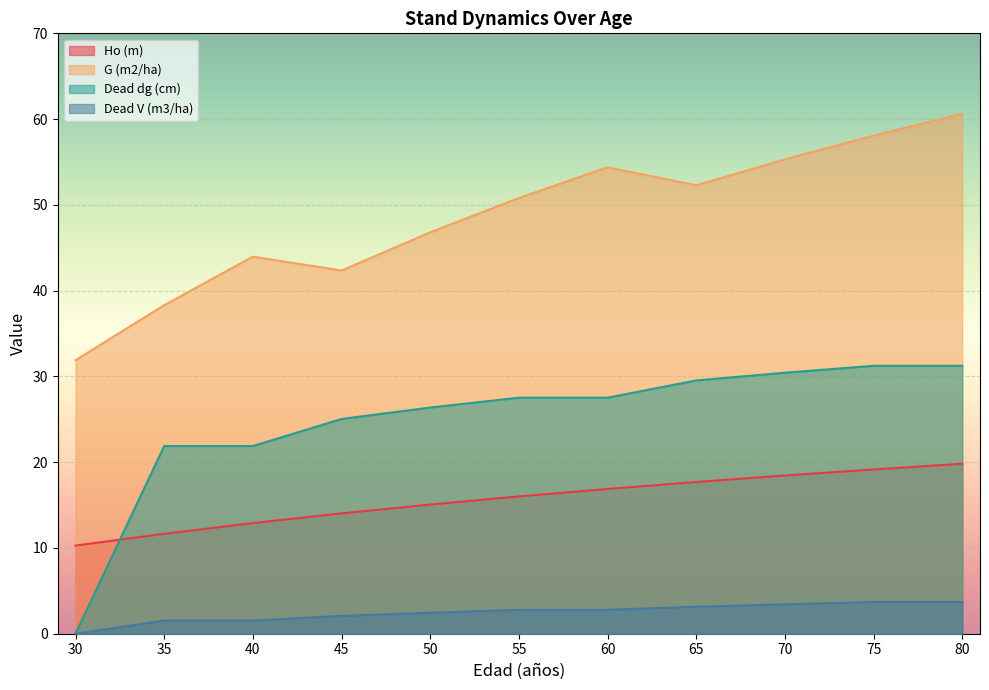

The value of G (m2/ha) at 70 is 75.9. True or false?

False